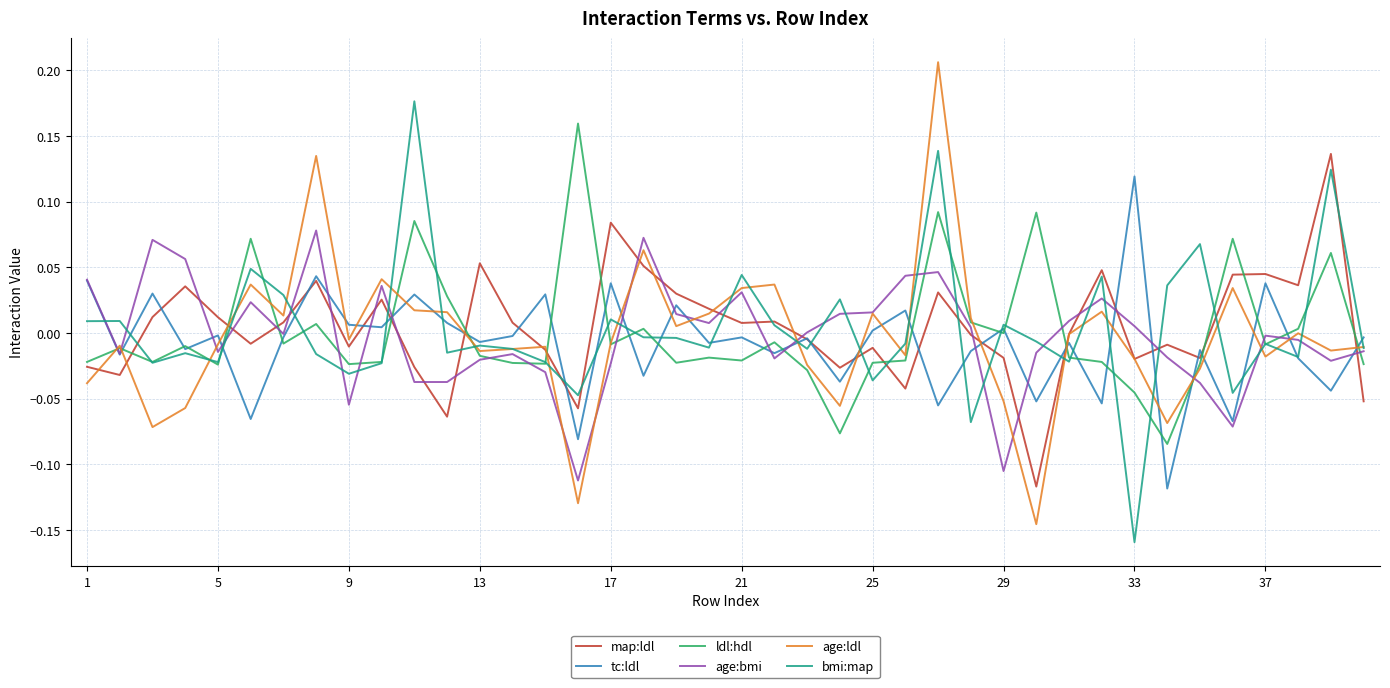

Which series has the widest spread of values?

age:ldl